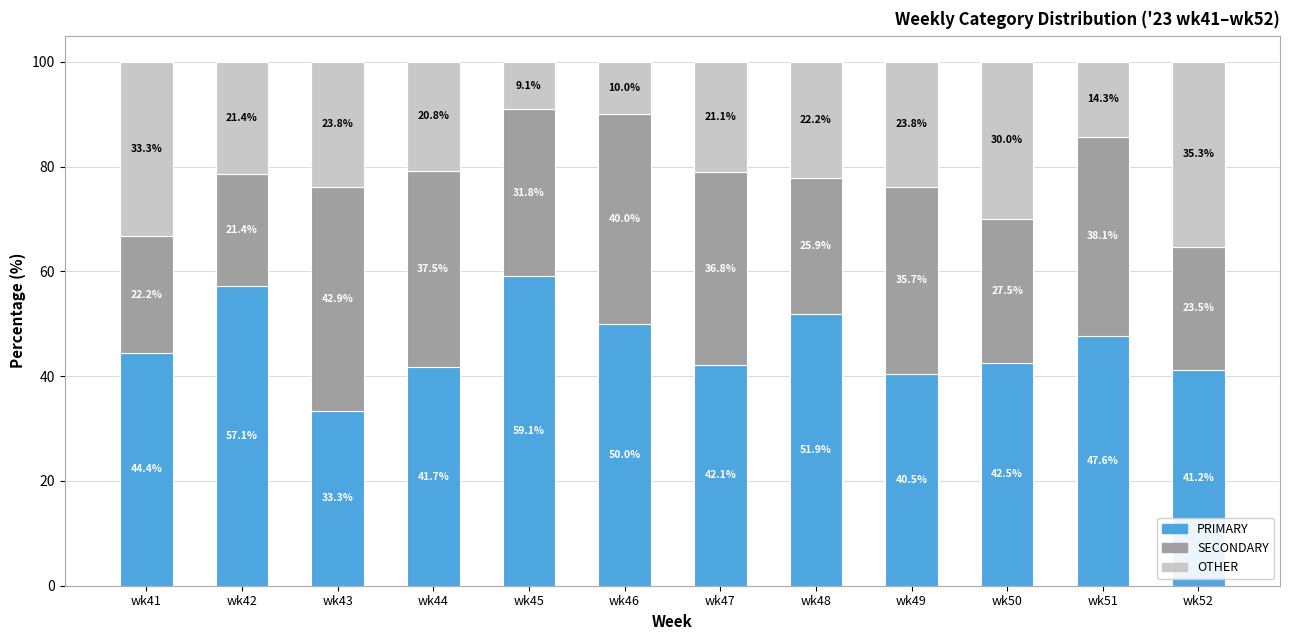

The value of PRIMARY at wk47 is 60.7. True or false?

False